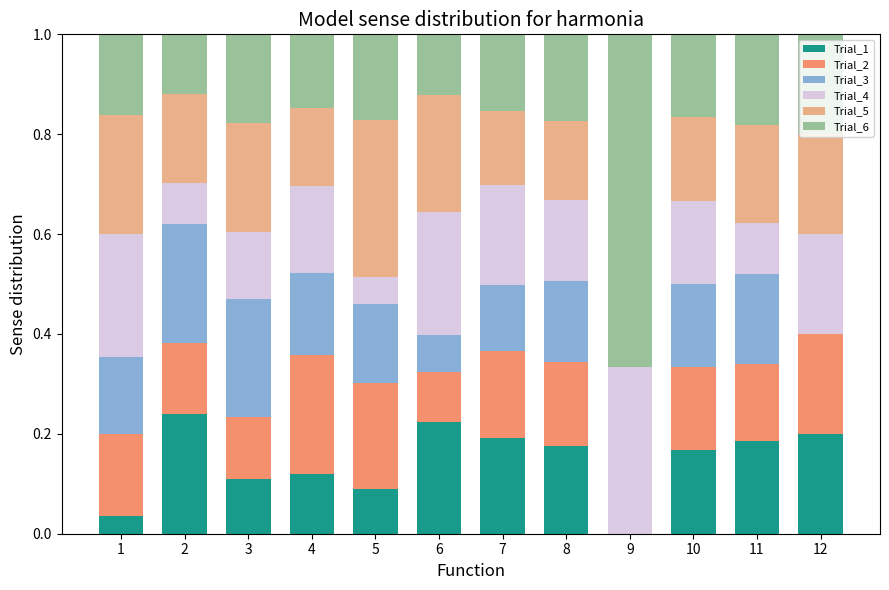

What is the total value across all series at 6?

1.0